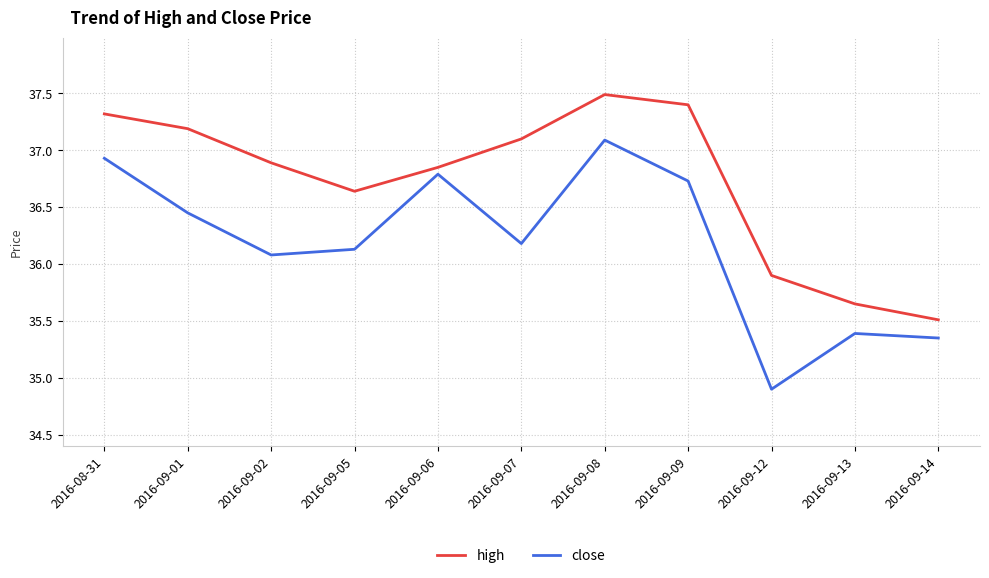

List the series in order of their peak value, lowest first.

close, high